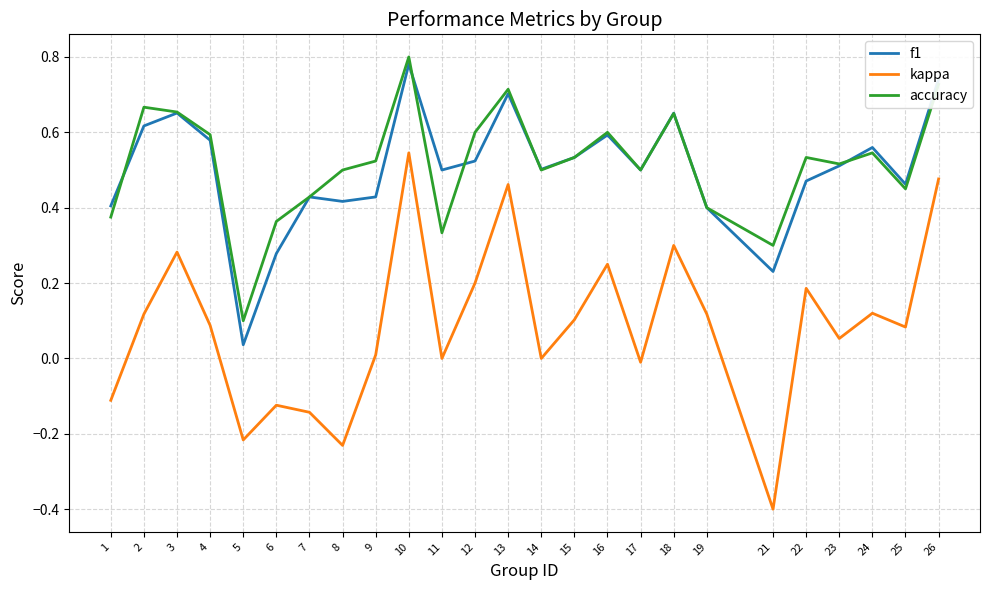

At which label does kappa first exceed 0?

2